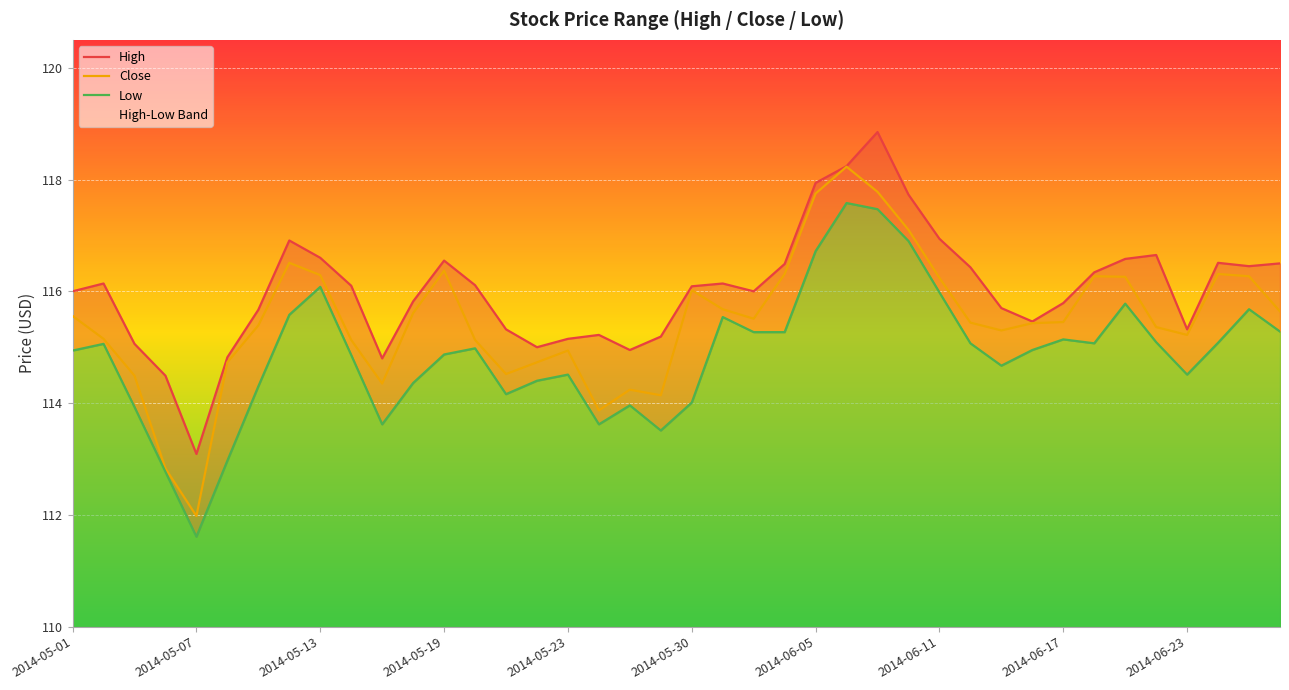

What is the value of the Close point at the 12th from the left?

115.6